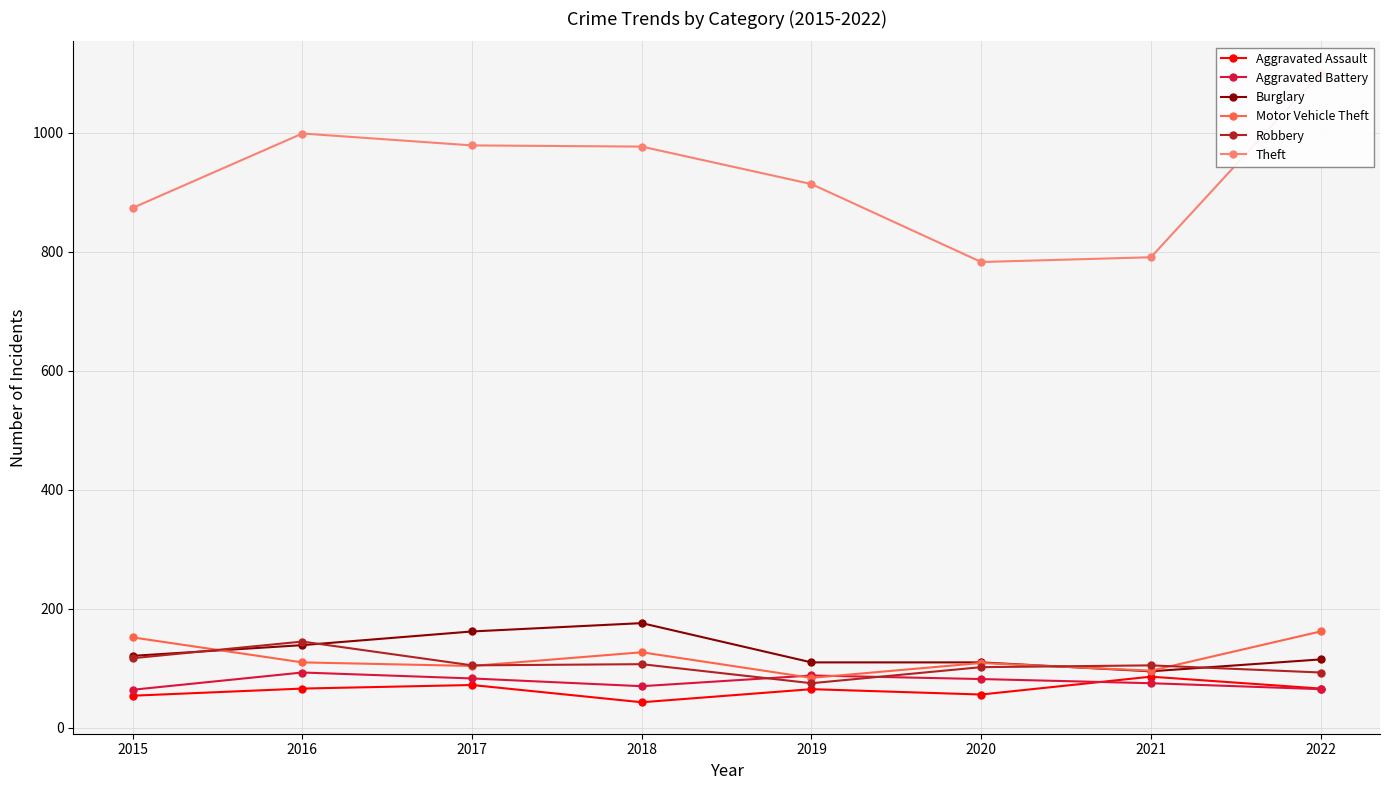

What is the value of the Aggravated Battery point at the 1st from the left?

64